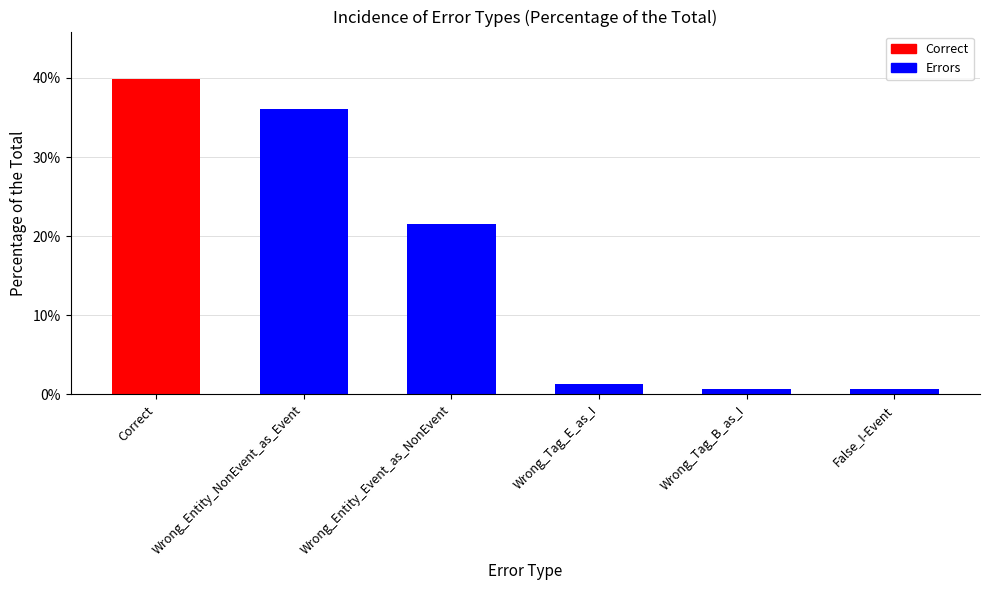

True or false: the data shows 1.3 at Wrong_Tag_E_as_I.

True